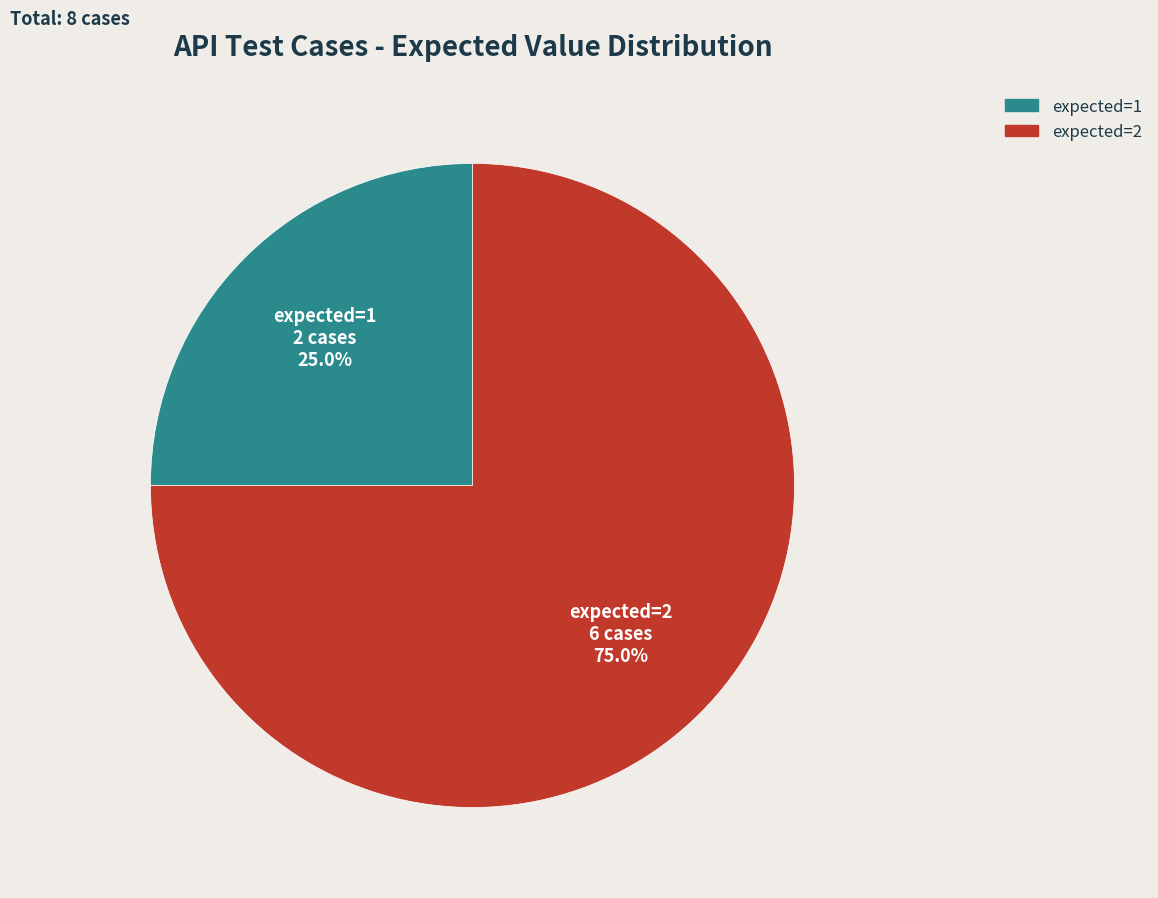

Which category has the biggest portion of the pie?

expected=2